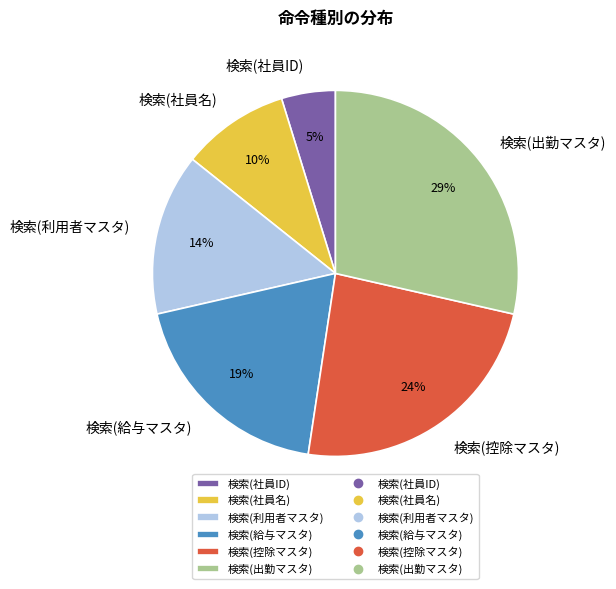

To the nearest percent, what portion does 検索(給与マスタ) represent?

19%